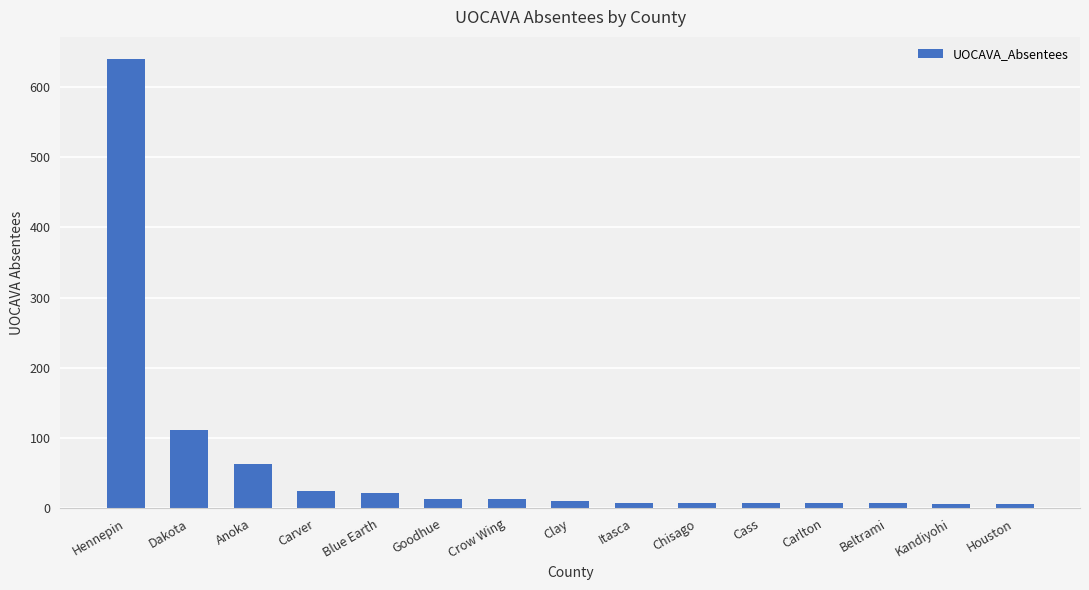

Where is the data nearest to the value 322?

Dakota